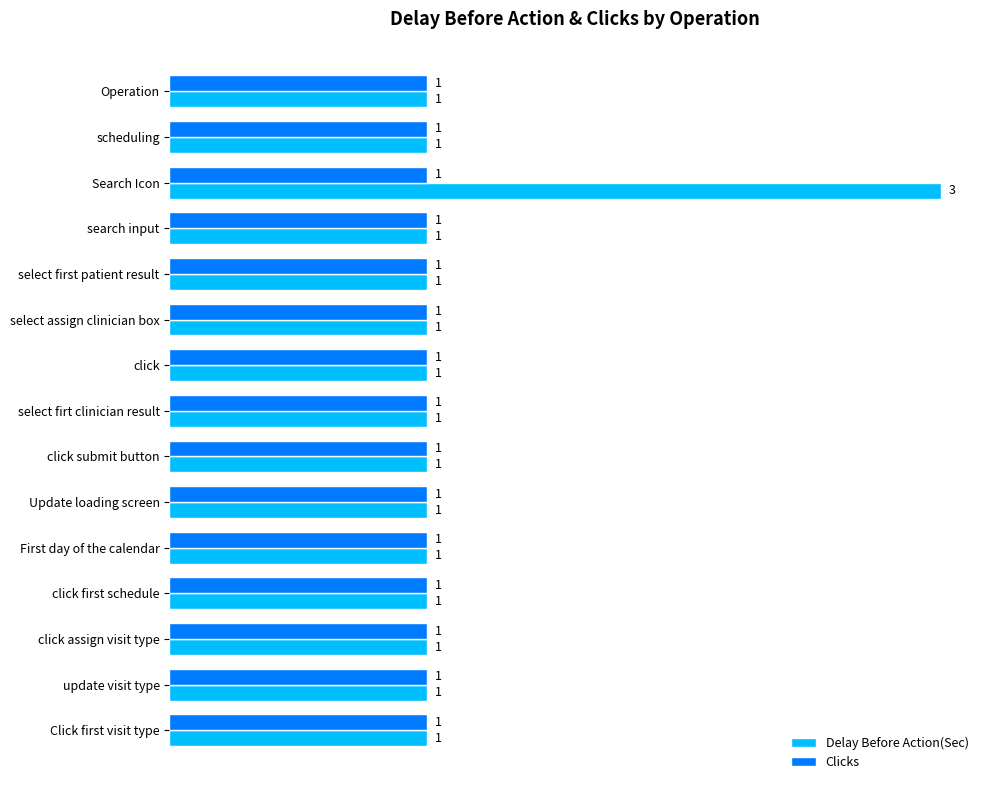

At which category is the sum across all series the highest?

Search Icon